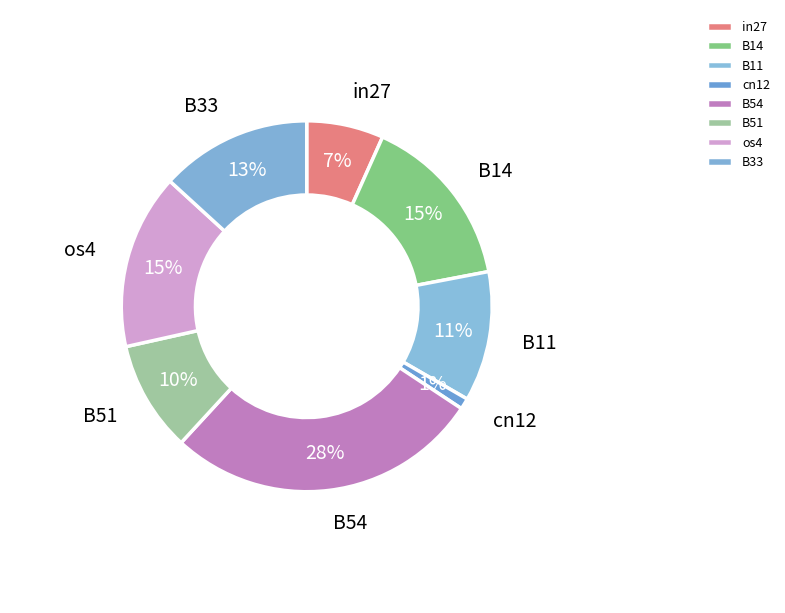

Count the number of slices in the pie.

8